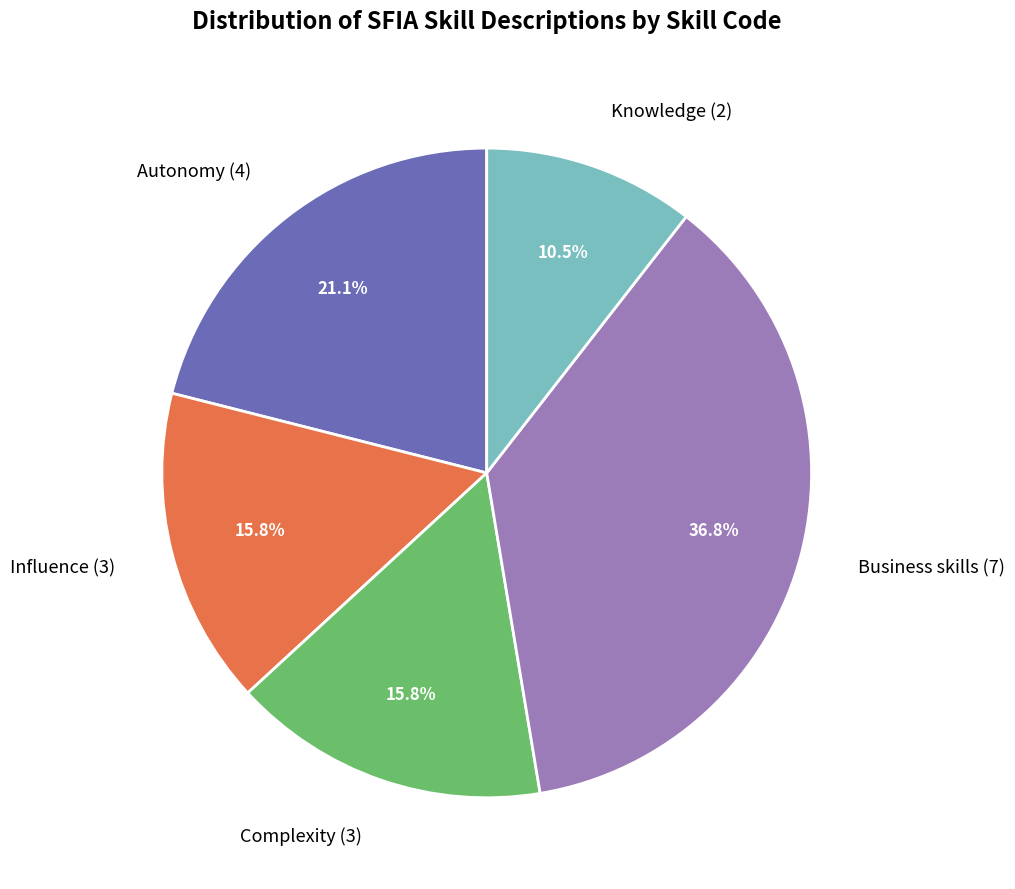

What is the total percentage of Knowledge and Complexity?

26.3%